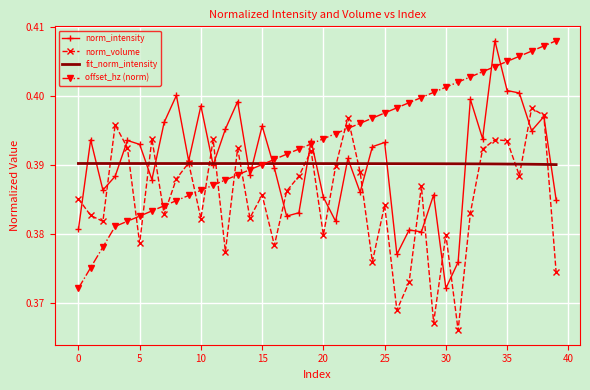

At which category is the sum across all series the highest?

34